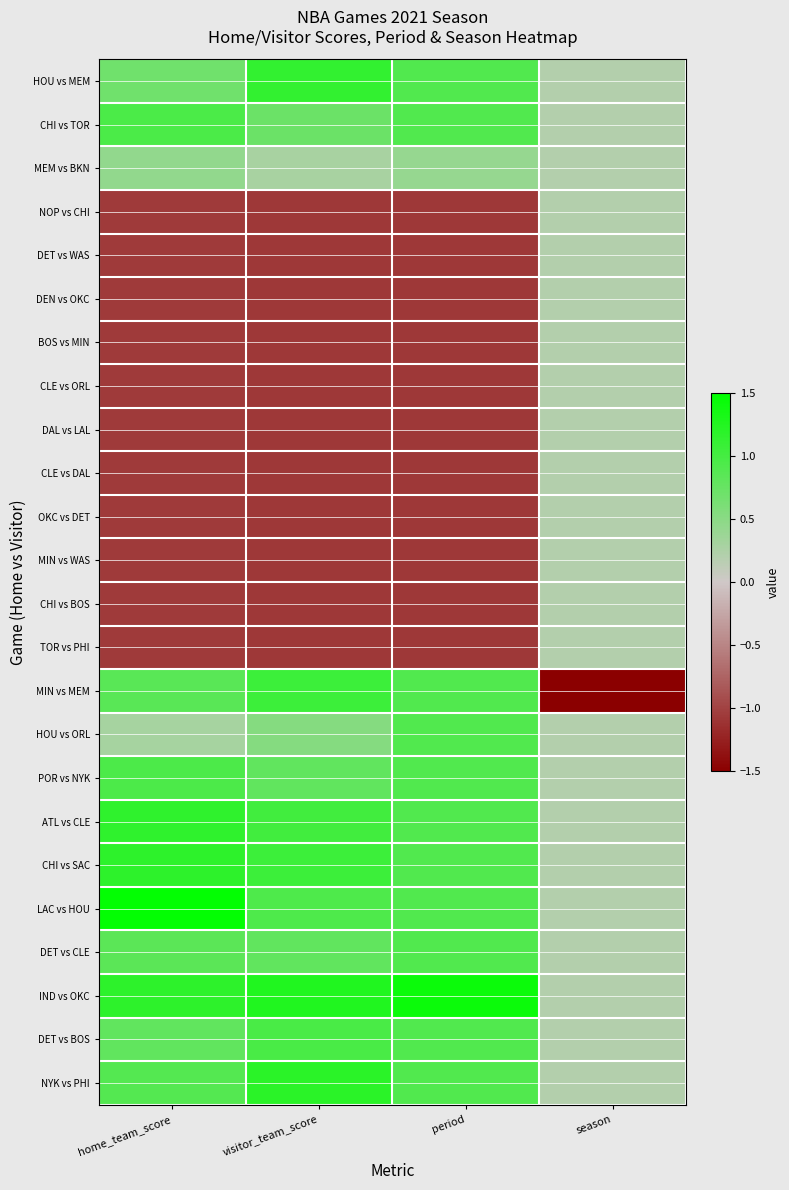

How many categories are shown in the chart?

4